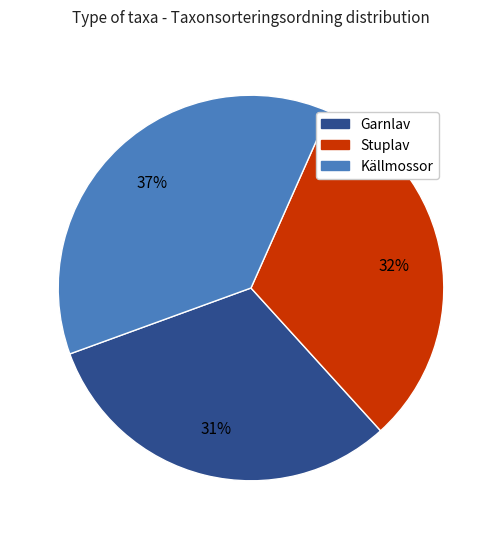

Which slice is the largest?

Källmossor